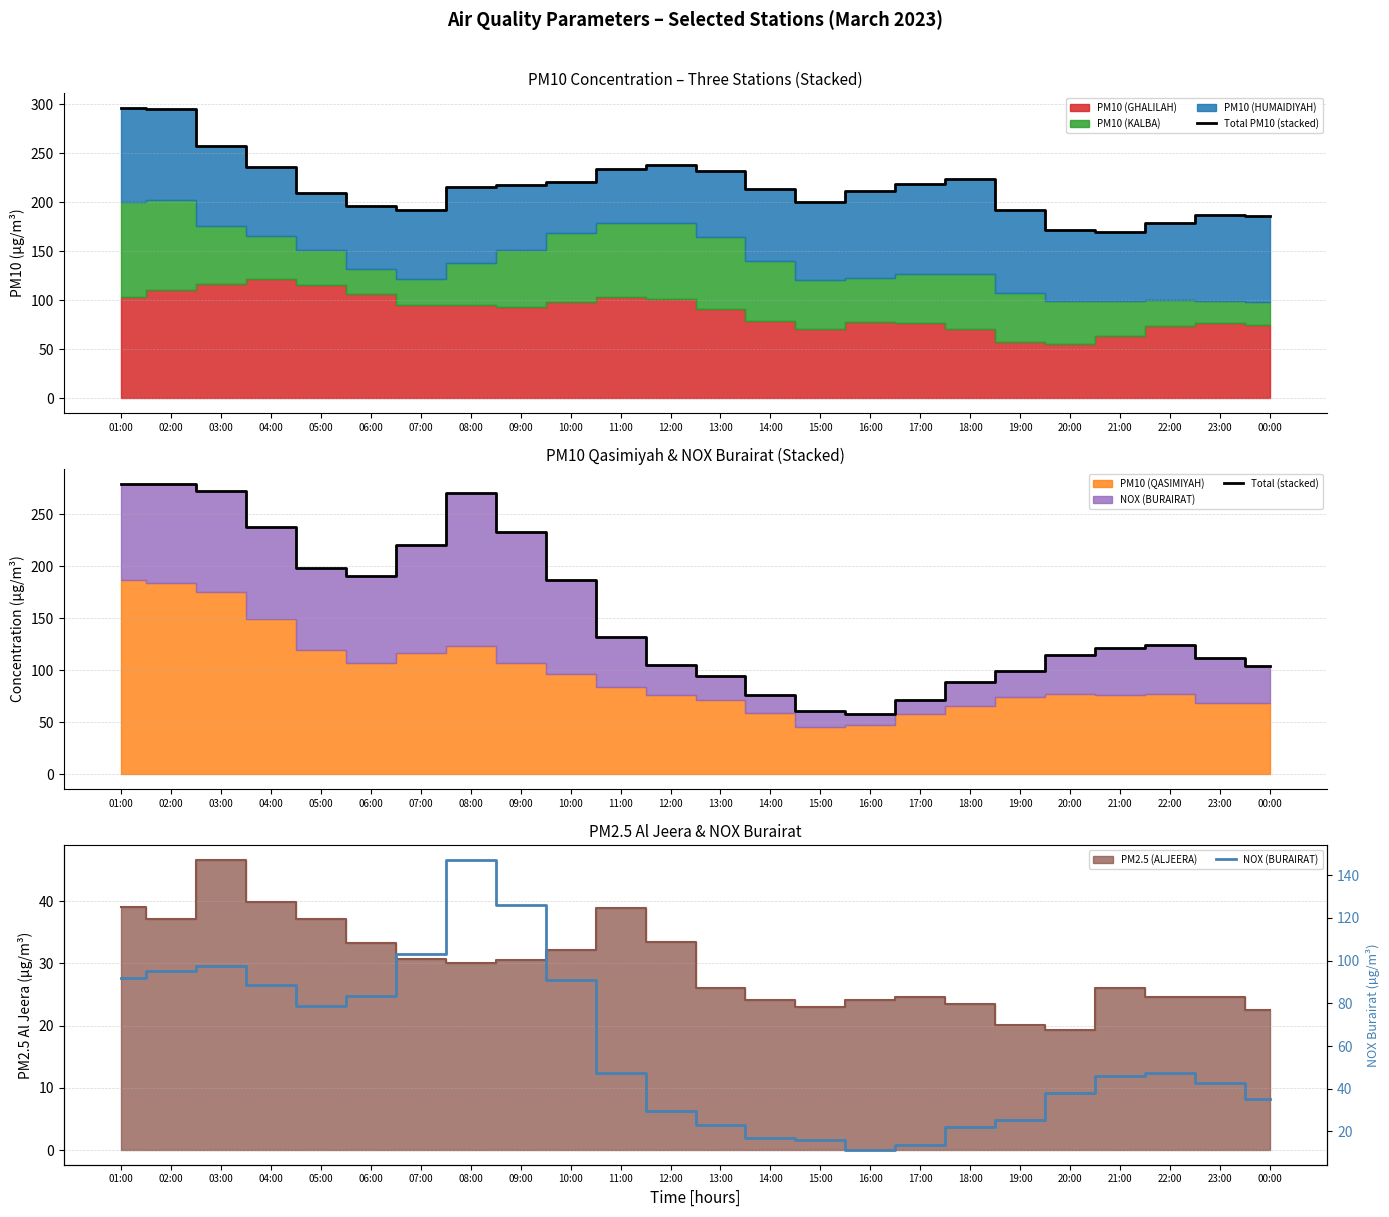

How many interior local valleys does the Total PM10 (stacked) series have?

3